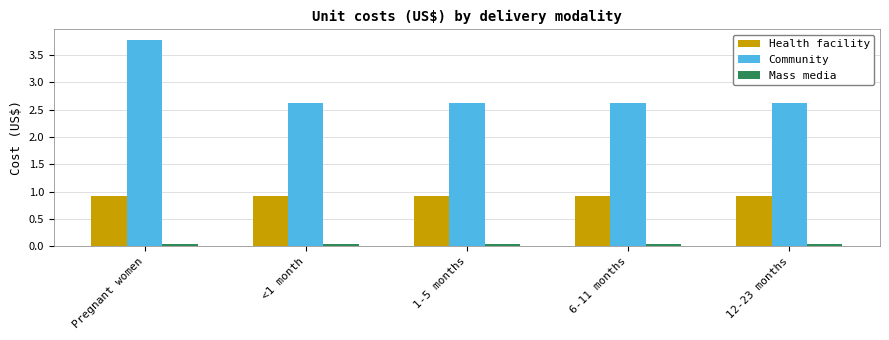

What is the value of the Community bar at the 2nd from the left?

2.6